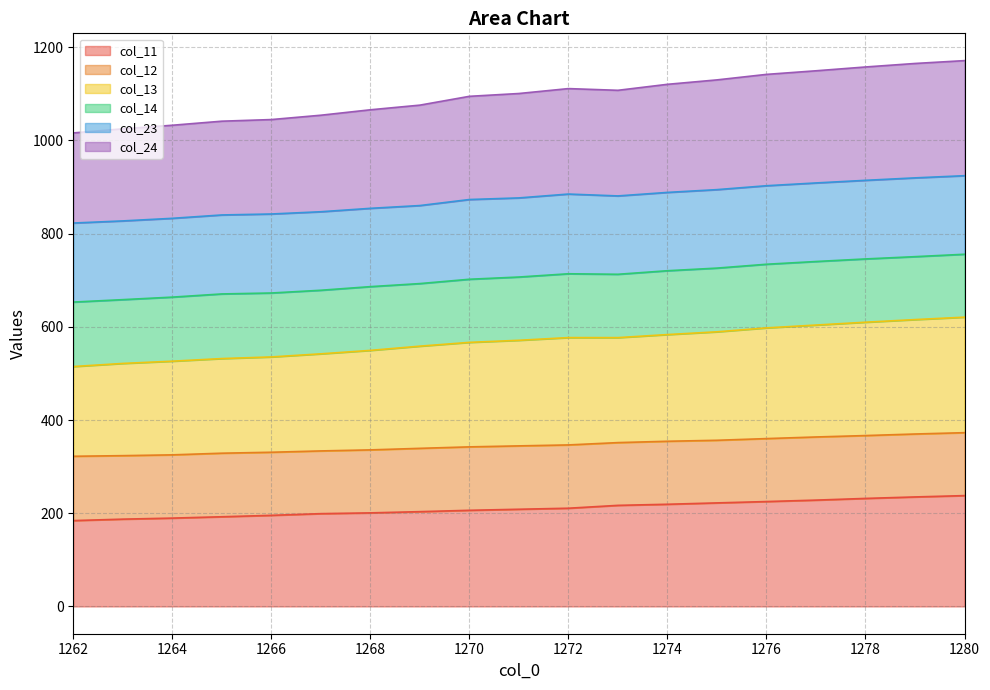

What is the sum of the col_11 values at 1272 and 1263?

398.1